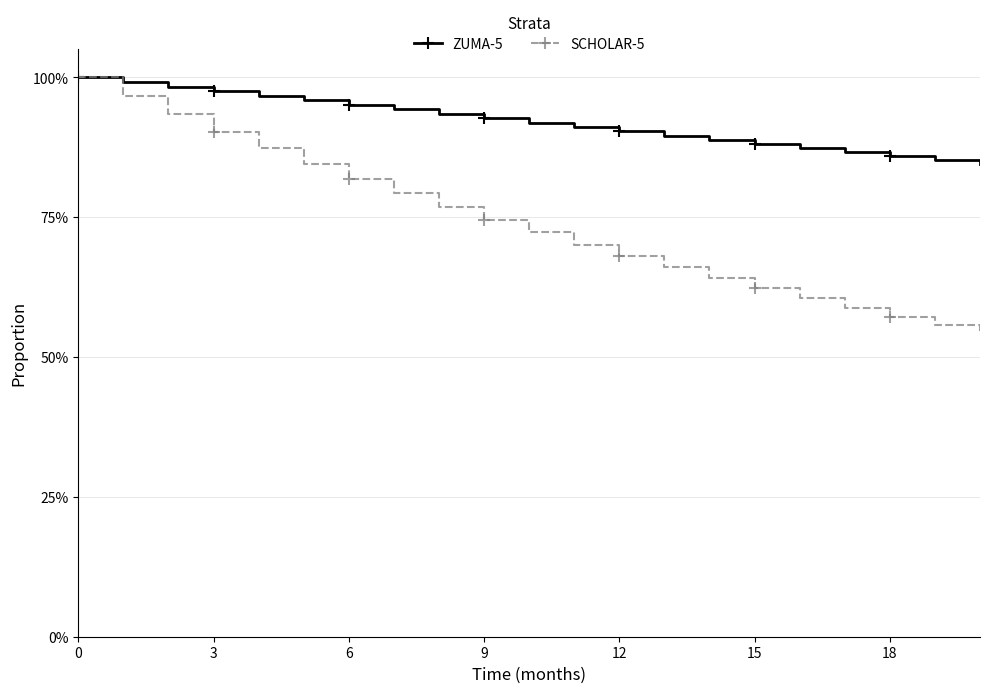

What is the sum of all ZUMA-5 values?

1931.8